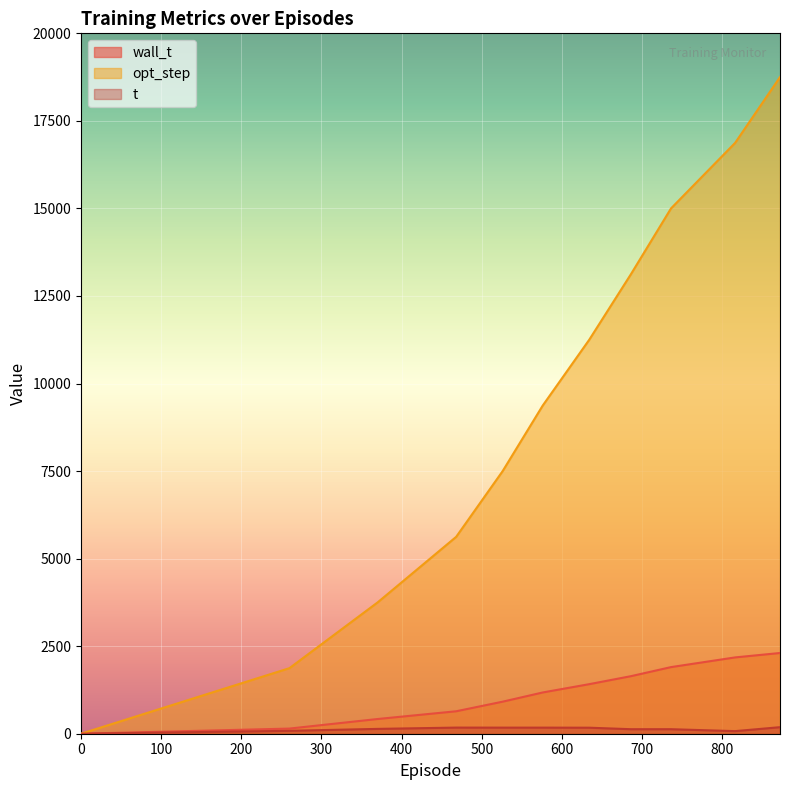

Read the opt_step value at 370.0.

3750